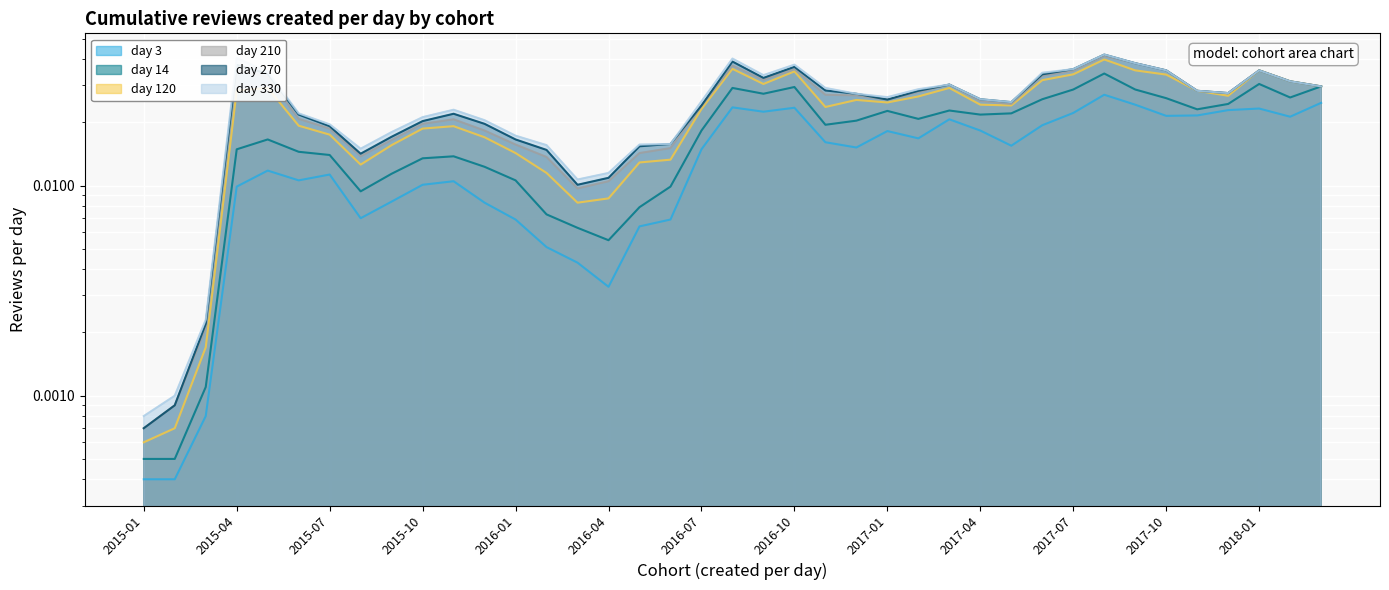

At 2015-07, list the series in order from largest to smallest.

day 330, day 270, day 210, day 120, day 14, day 3